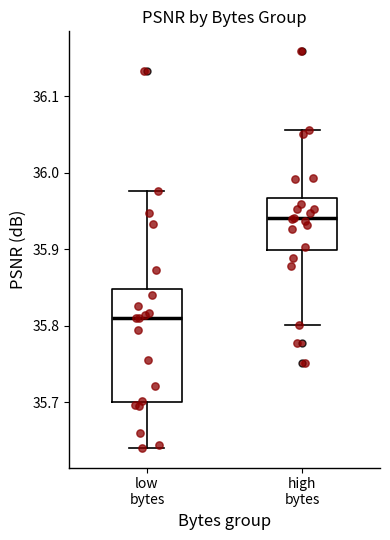

Reading left to right, transcribe this box plot: for each box, give where its median line is, the range the box spans, and where its two whiskers end, as read against the y-axis. The values are not printed on the chart, so give them approximately, as read against the axis.

low bytes: median 35.81, box 35.70 to 35.85, whiskers 35.64 to 35.98
high bytes: median 35.94, box 35.90 to 35.97, whiskers 35.80 to 36.06